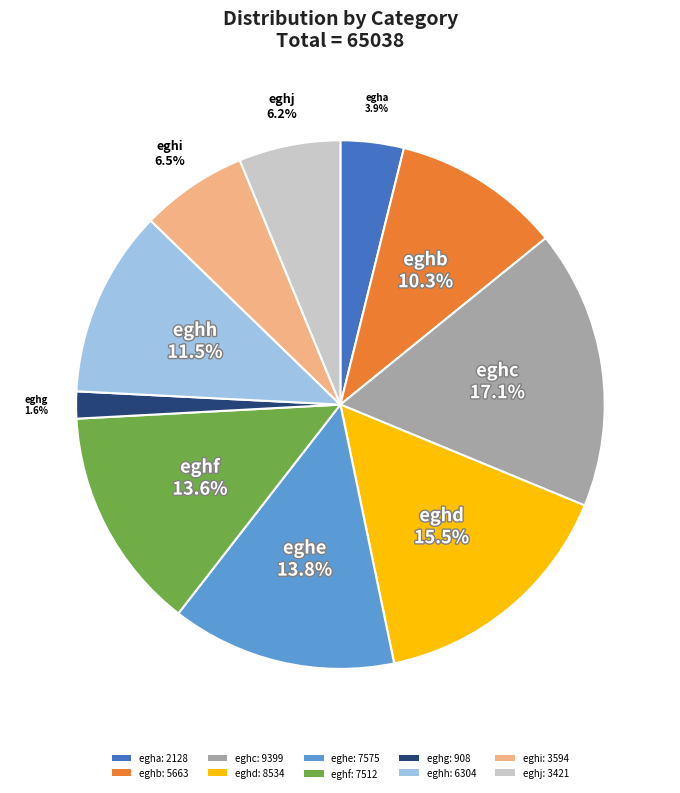

Do eghf and egha together represent more than half of the pie?

No